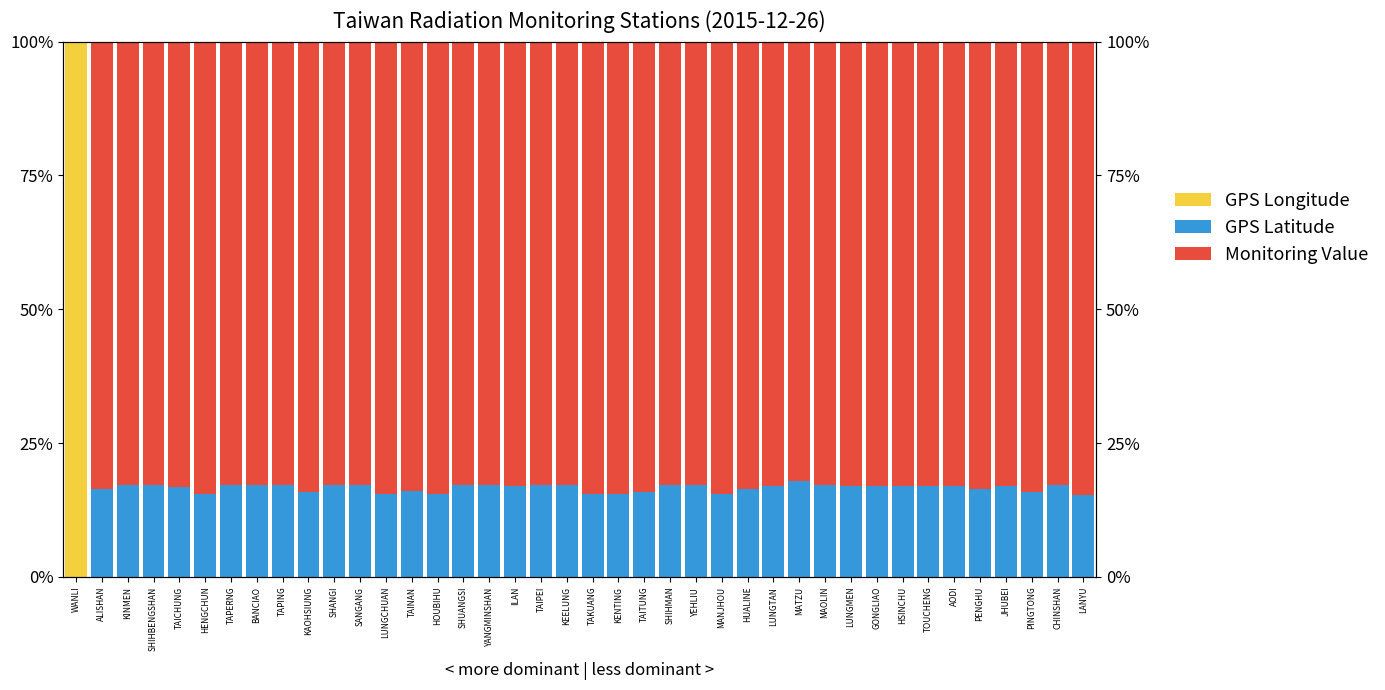

How many series are shown in this chart?

3